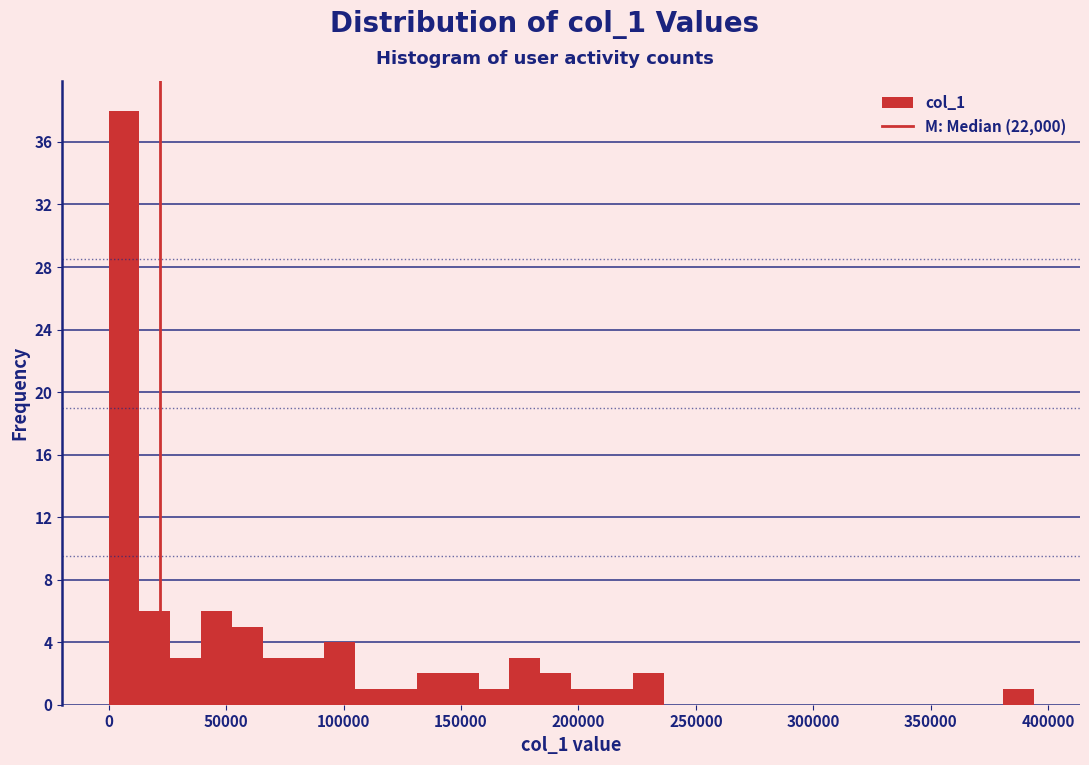

Around what value on the x-axis is the tallest bar? Give the approximate position of its centre, as read against the axis.

5000